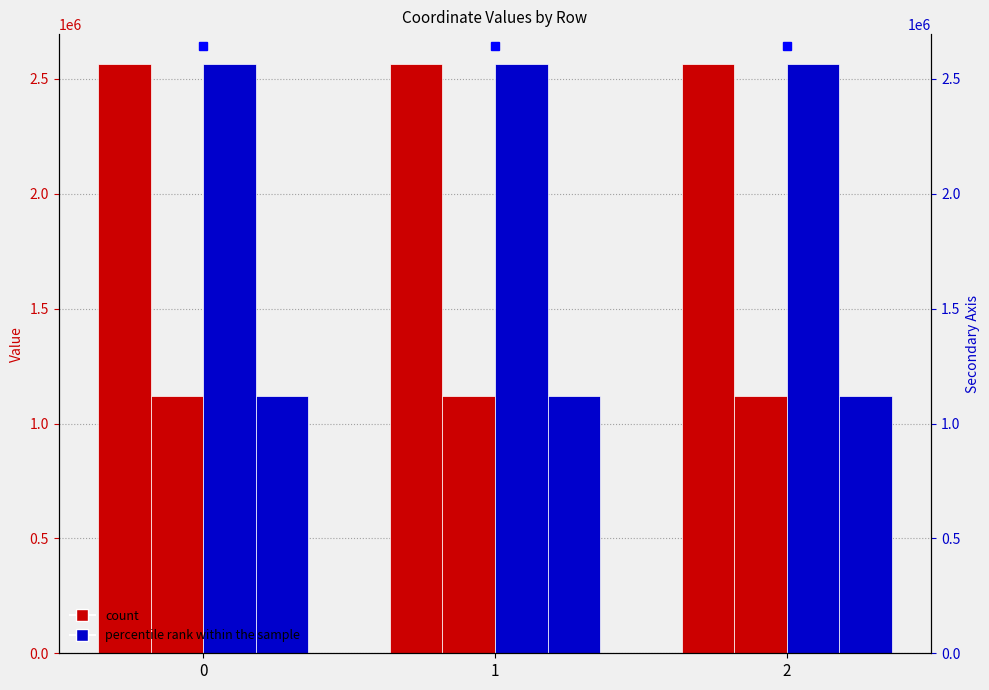

Is it true that x1 equals 2566524.1 at 2?

True